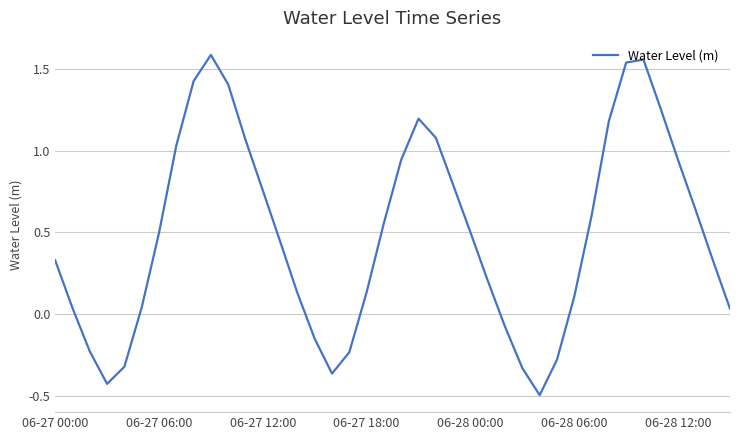

What is the smallest value displayed?

-0.5